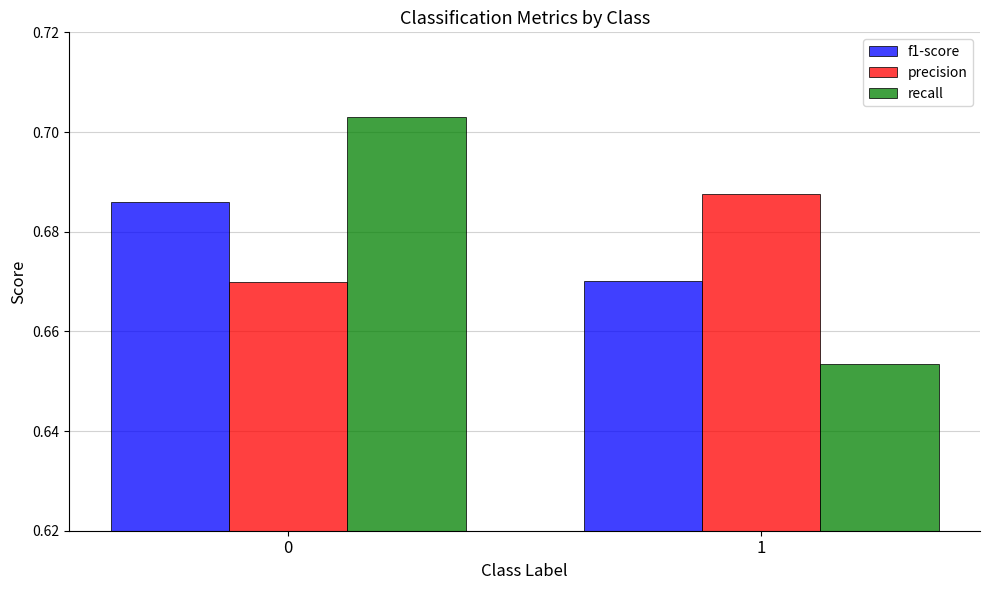

Rank the categories by precision value from lowest to highest.

0, 1